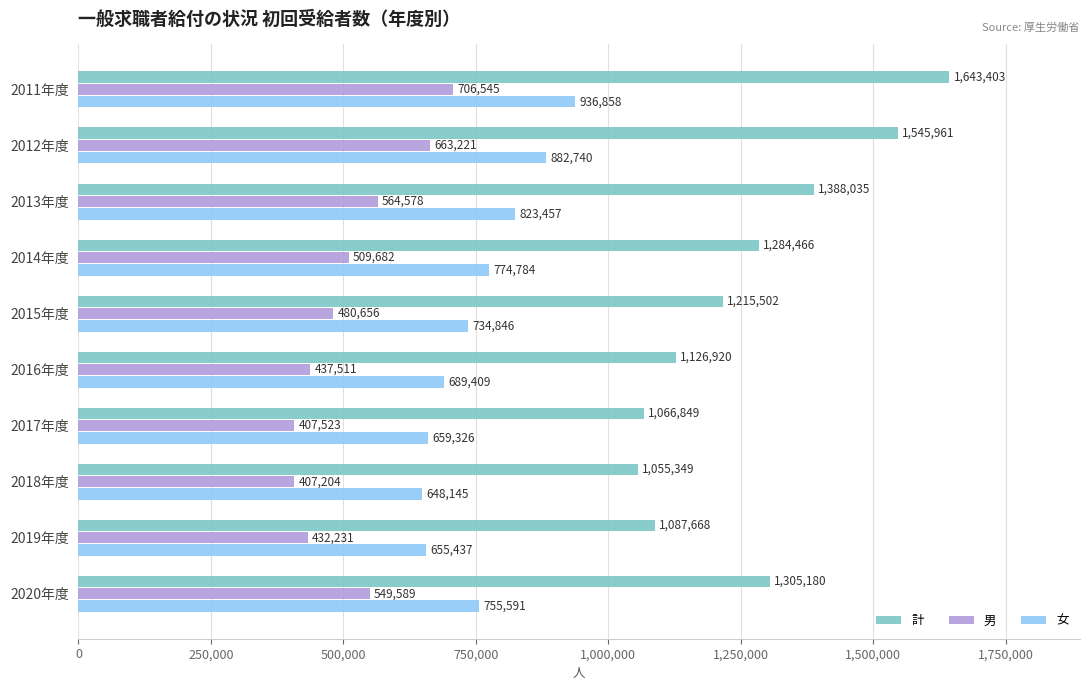

What is the minimum value for 女?

648145